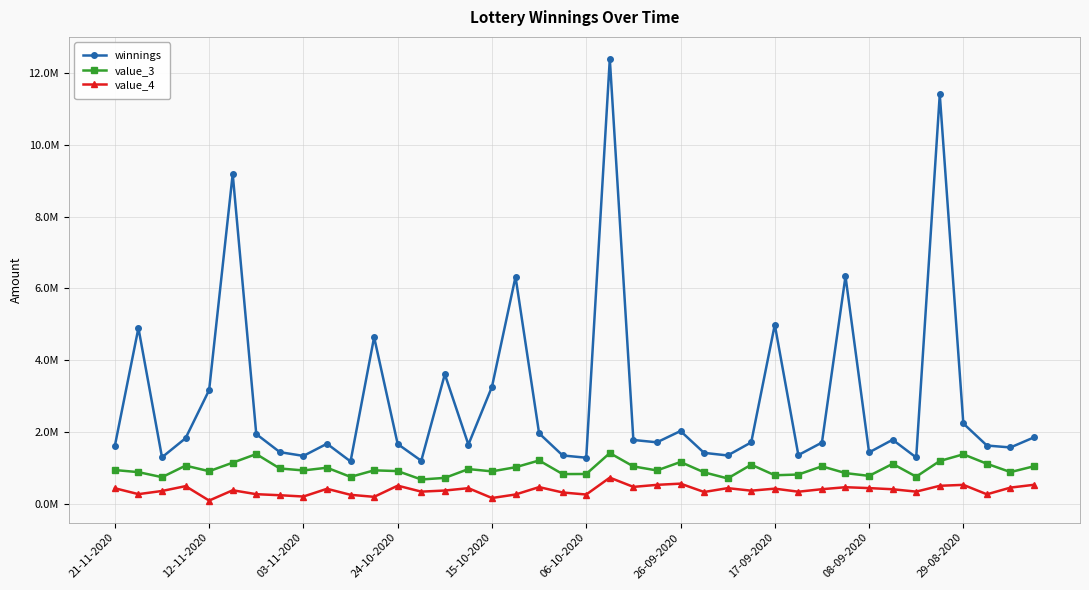

List the series in order of their overall mean, lowest first.

value_4, value_3, winnings